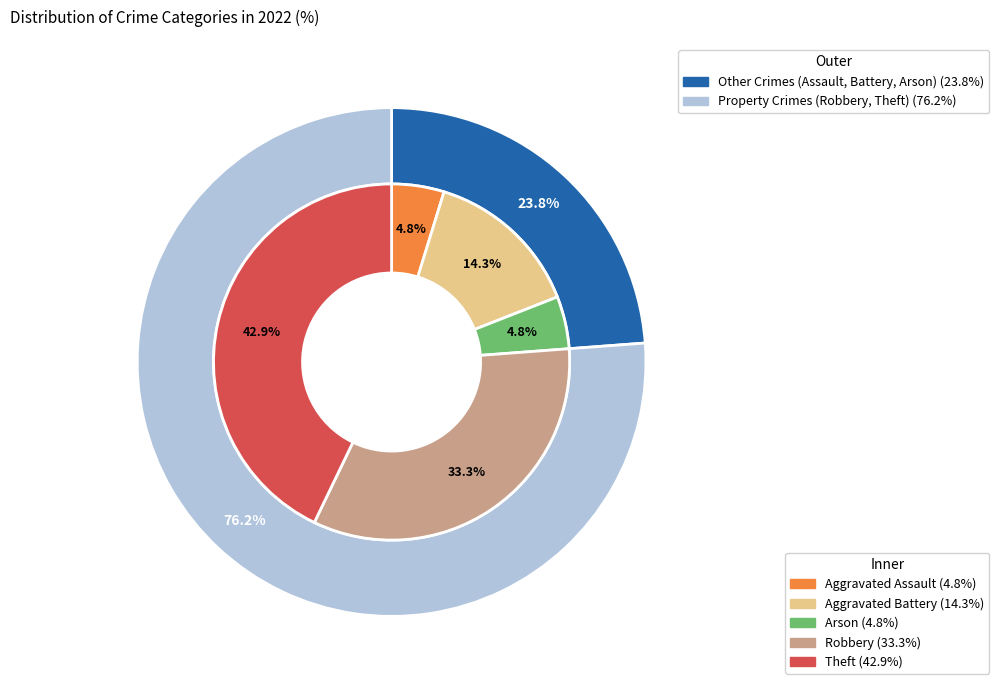

Between Robbery and Aggravated Battery, which is larger?

Robbery